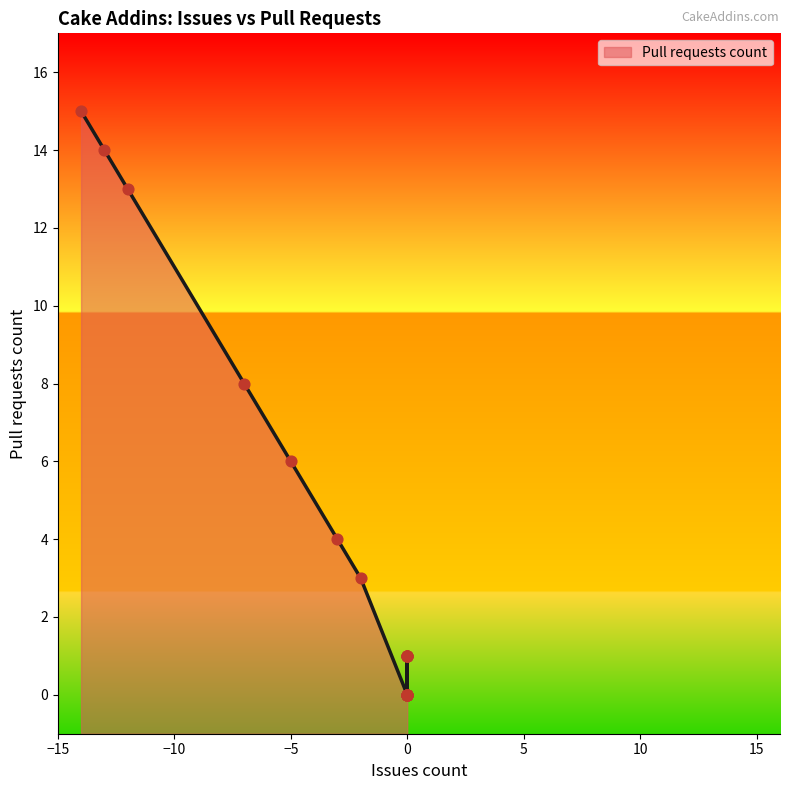

Between 11 and 5, which is larger?

11